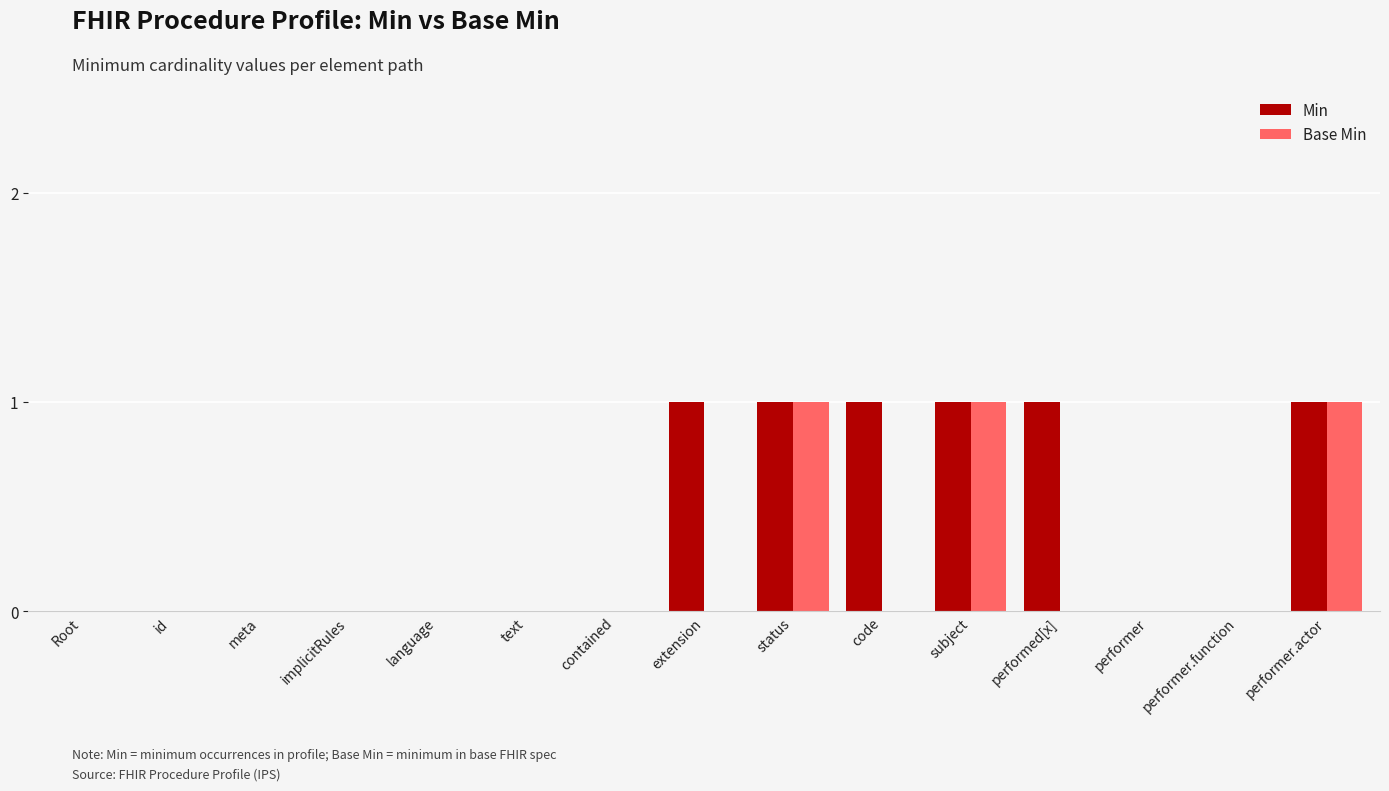

Count the number of data series in this chart.

2